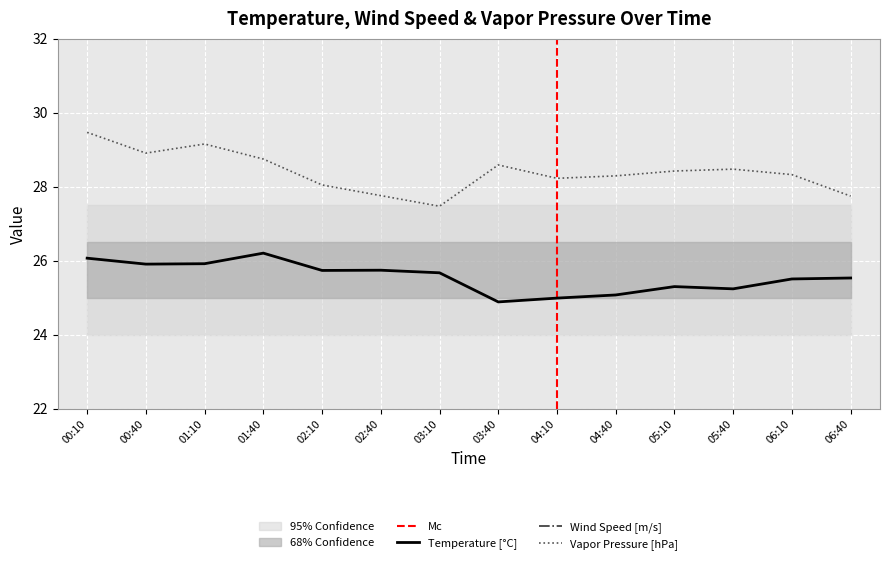

The value of Vapor Pressure [hPa] at 04:10 is 49.6. True or false?

False